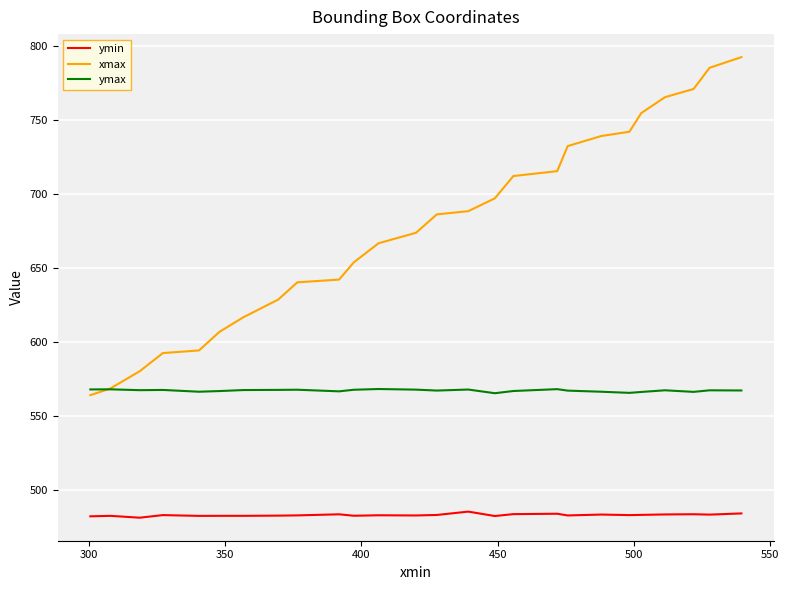

Which series has the largest total across all categories?

xmax